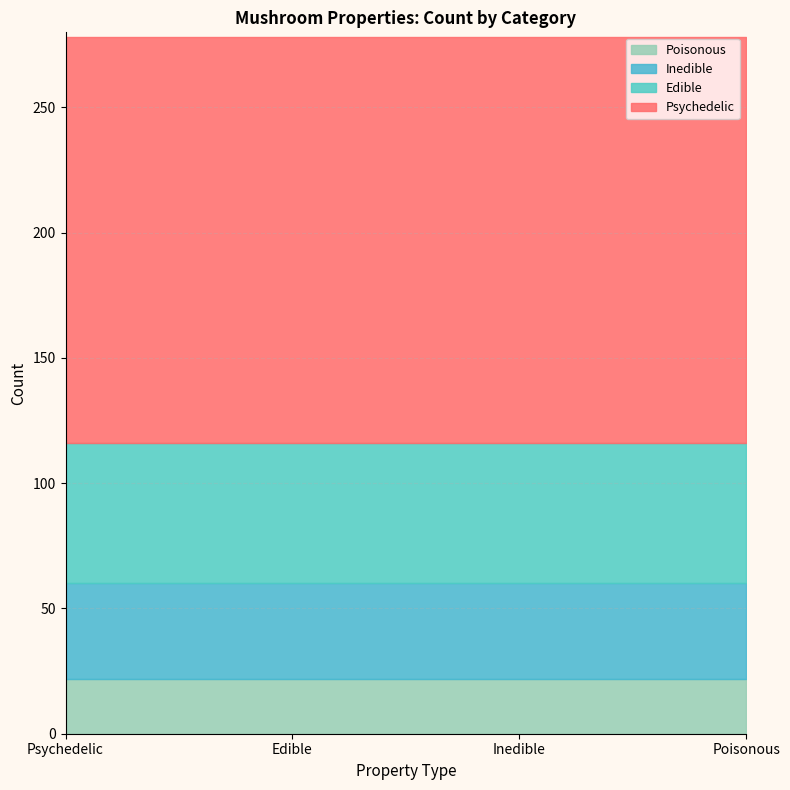

How many lines are shown in the chart?

4